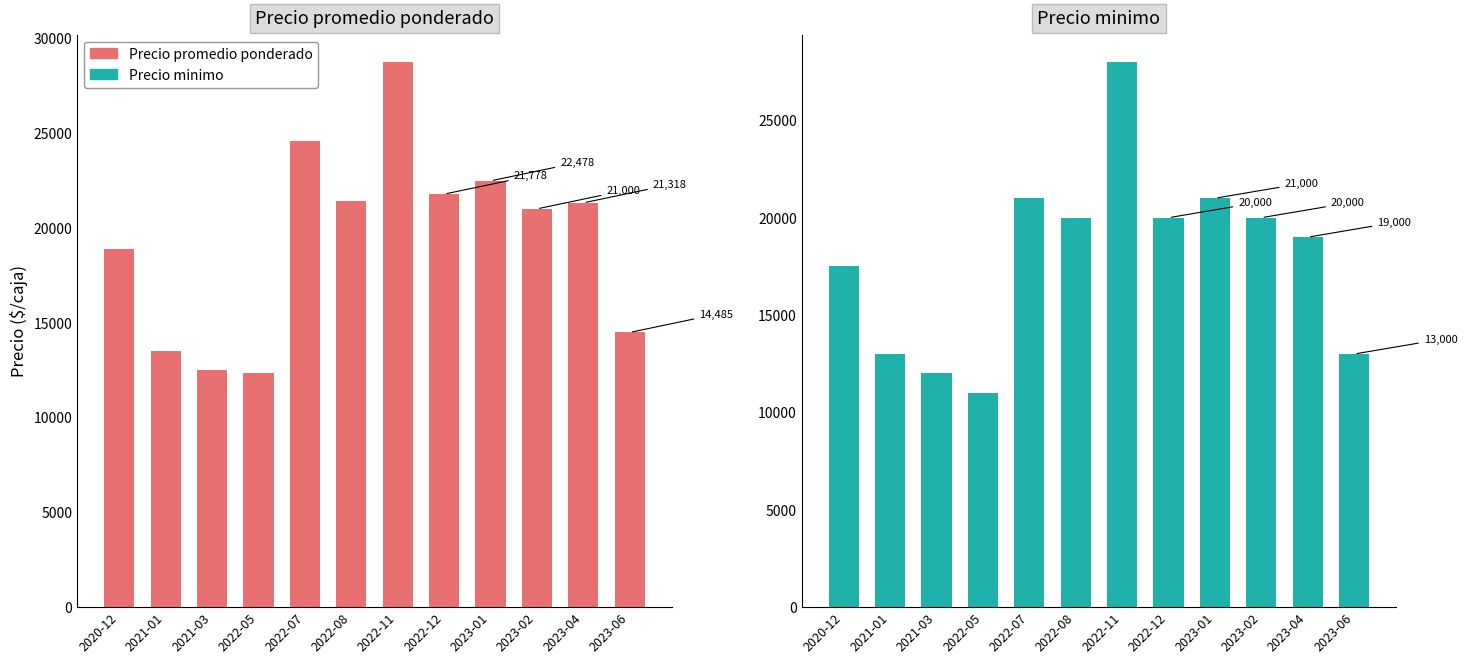

Which series has the largest total across all categories?

Precio promedio ponderado